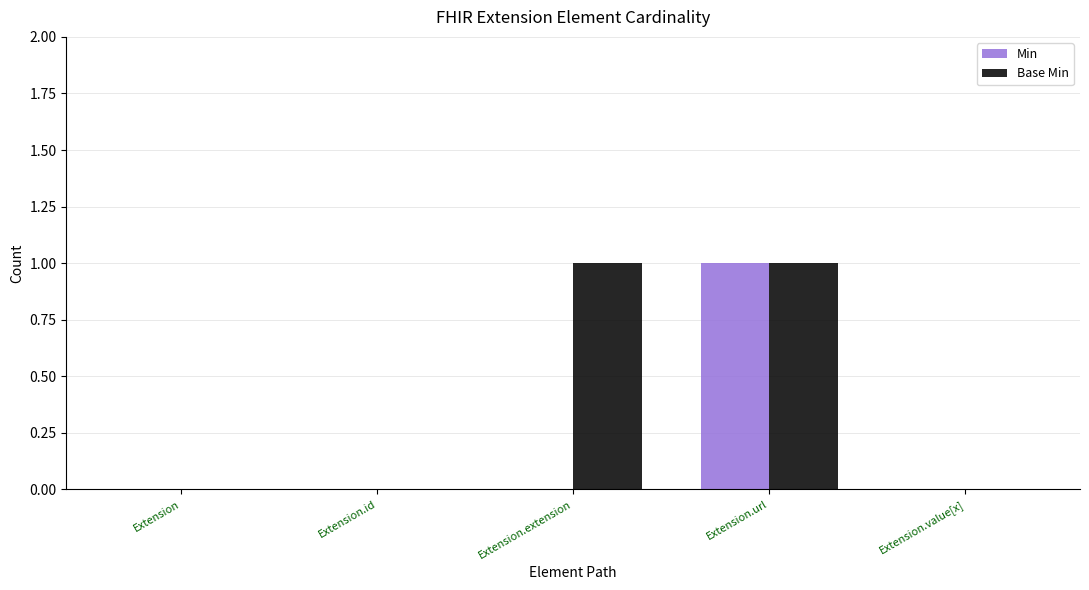

Is it true that Min equals 0 at Extension.value[x]?

True